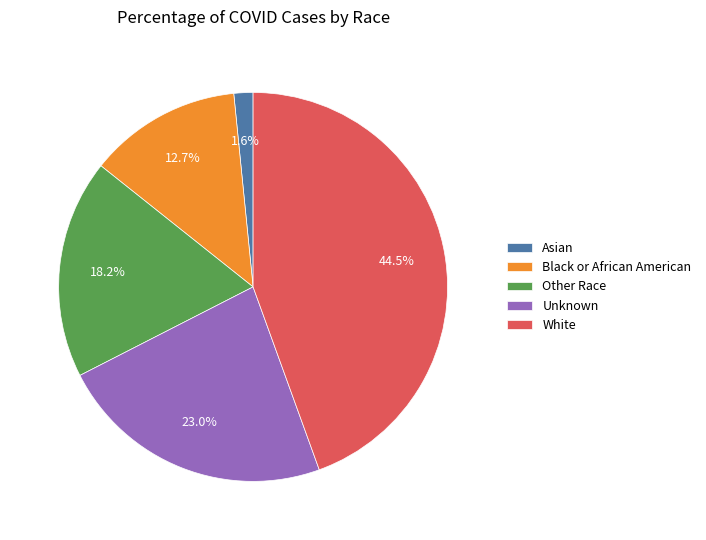

Combined, what portion of the pie is White and Other Race?

62.7%